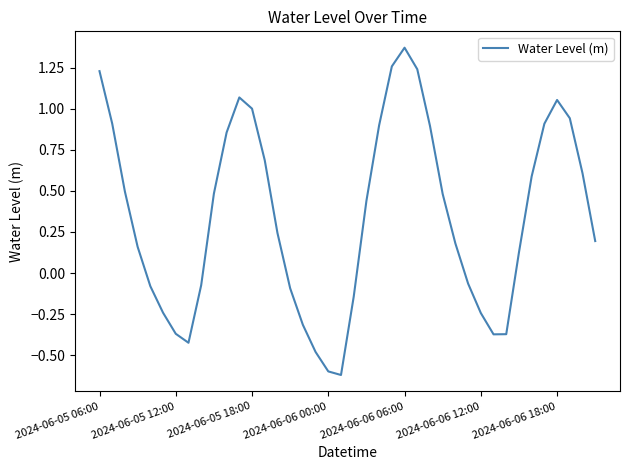

What is the smallest value displayed?

-0.6